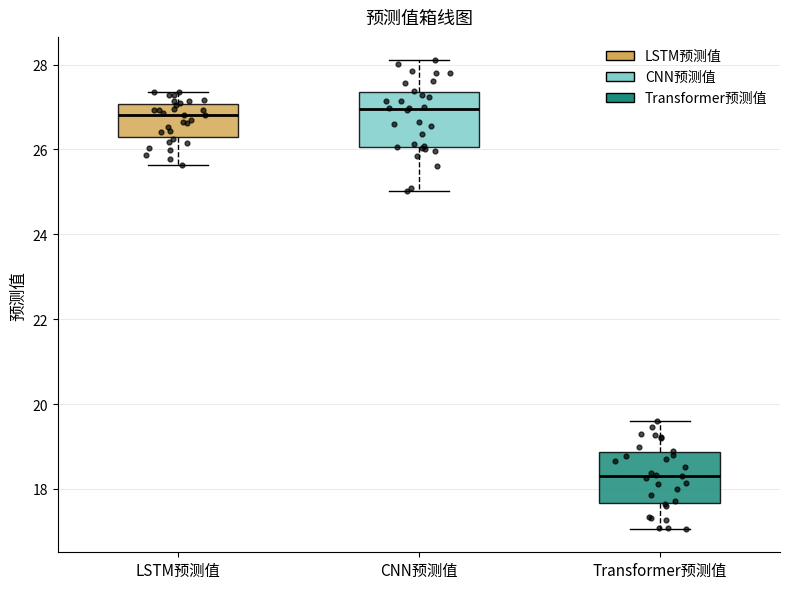

Which box's median line is the lowest?

Transformer预测值